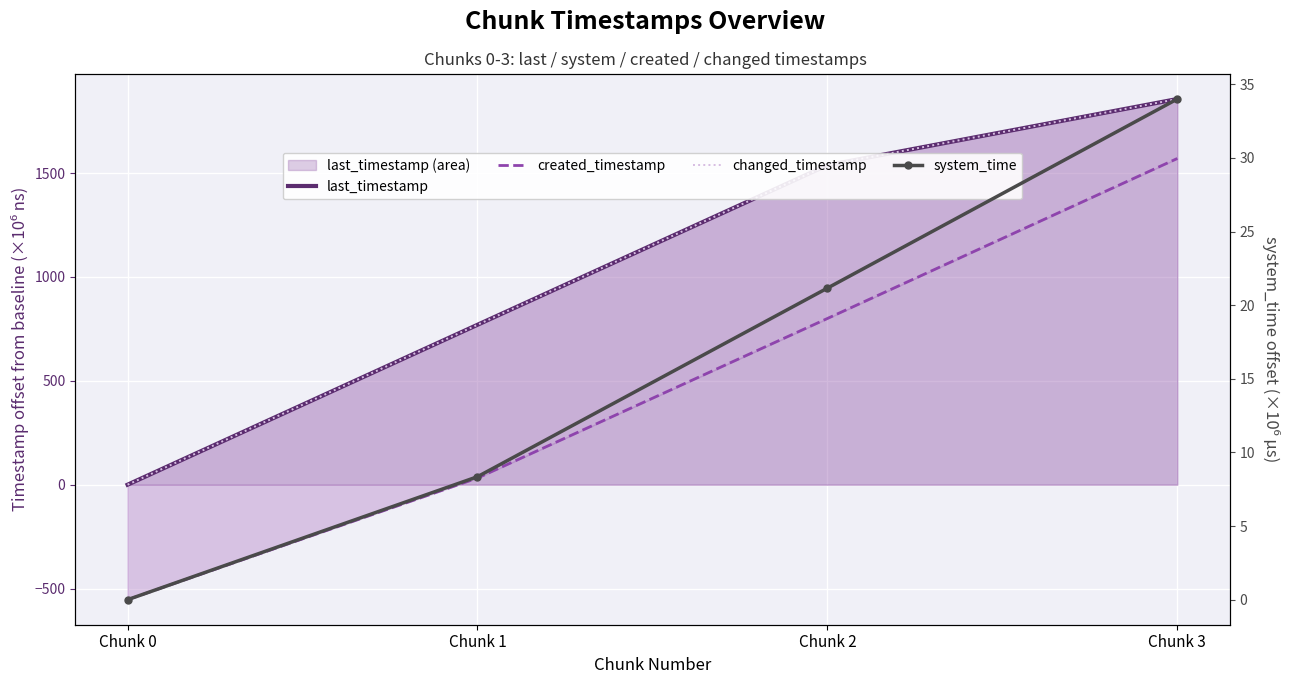

True or false: created_timestamp and changed_timestamp cross at least once.

False